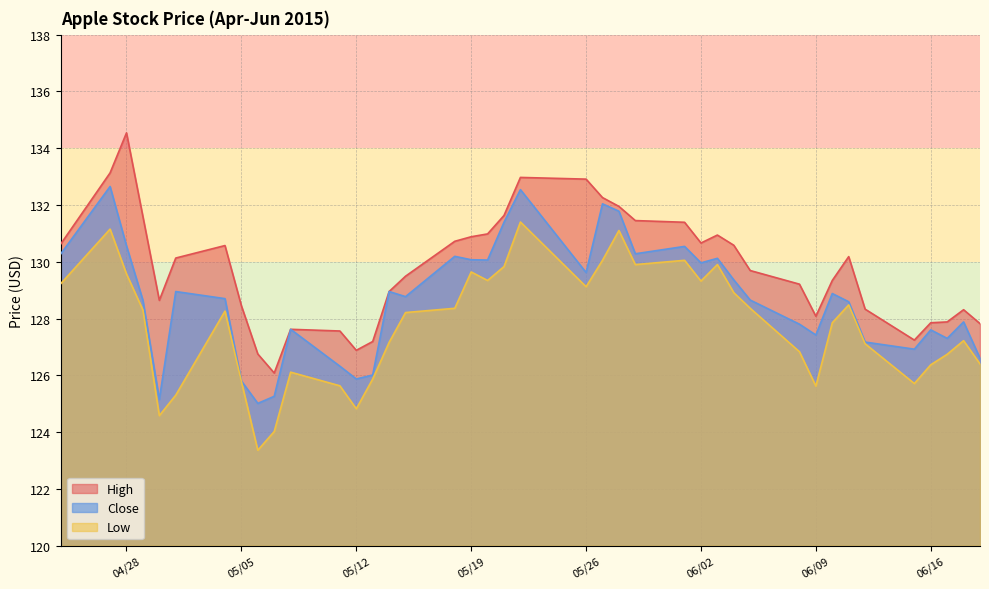

What is the approximate value of Low at 05/19?

129.6